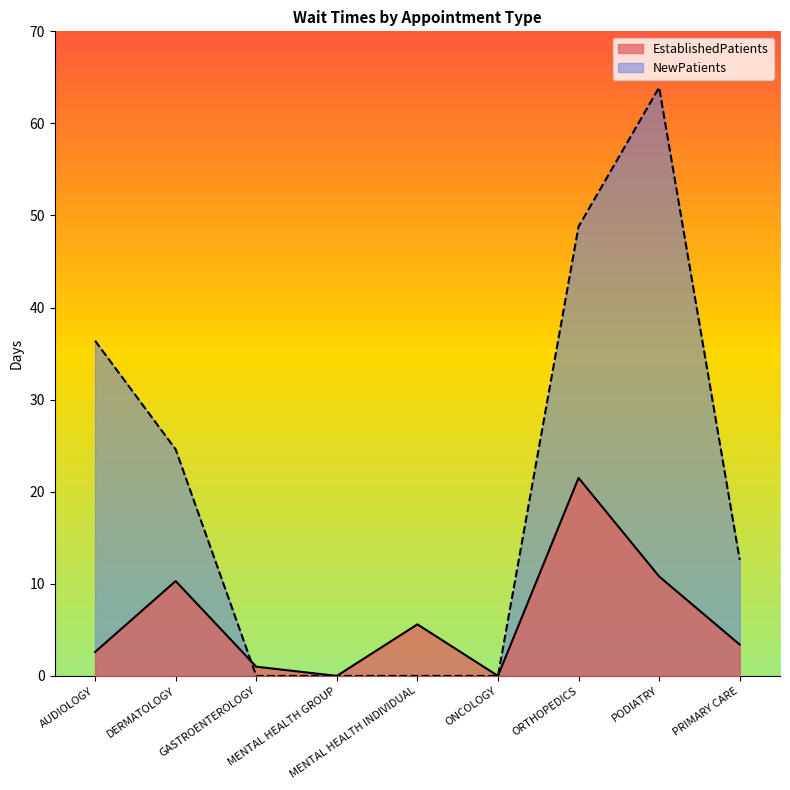

How many categories are shown in the chart?

9